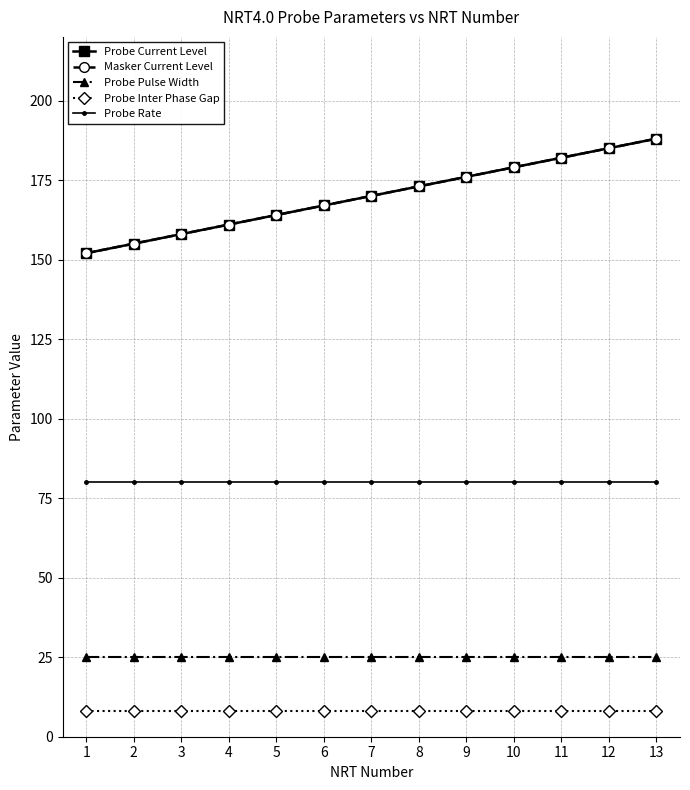

Reading right to left, list all the values displayed in this chart.

Probe Current Level: 13=188	12=185	11=182	10=179	9=176	8=173	7=170	6=167	5=164	4=161	3=158	2=155	1=152
Masker Current Level: 13=188	12=185	11=182	10=179	9=176	8=173	7=170	6=167	5=164	4=161	3=158	2=155	1=152
Probe Pulse Width: 13=25	12=25	11=25	10=25	9=25	8=25	7=25	6=25	5=25	4=25	3=25	2=25	1=25
Probe Inter Phase Gap: 13=8	12=8	11=8	10=8	9=8	8=8	7=8	6=8	5=8	4=8	3=8	2=8	1=8
Probe Rate: 13=80	12=80	11=80	10=80	9=80	8=80	7=80	6=80	5=80	4=80	3=80	2=80	1=80